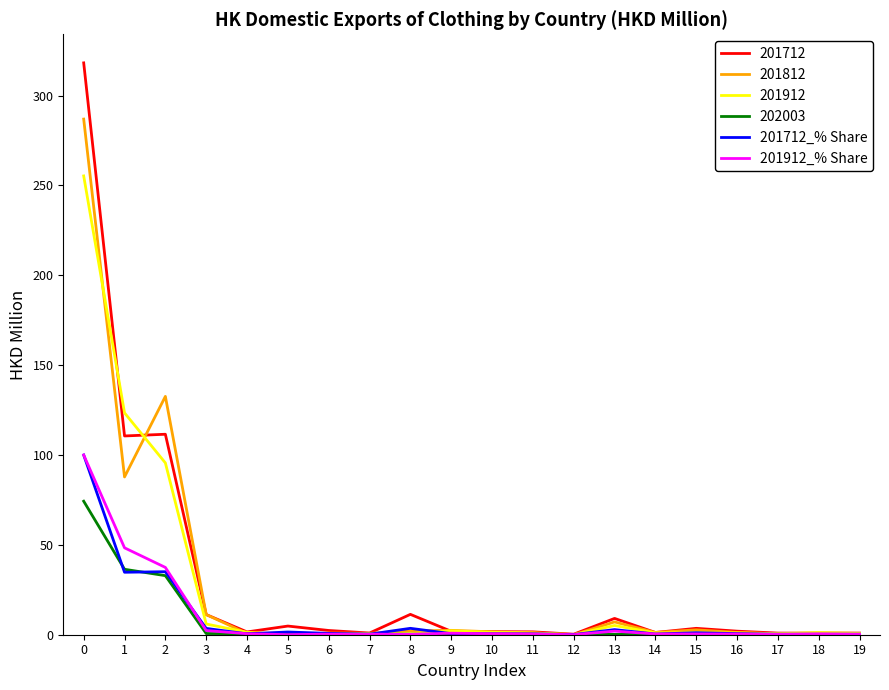

True or false: 201912_% Share has more than 1 interior local peaks.

True